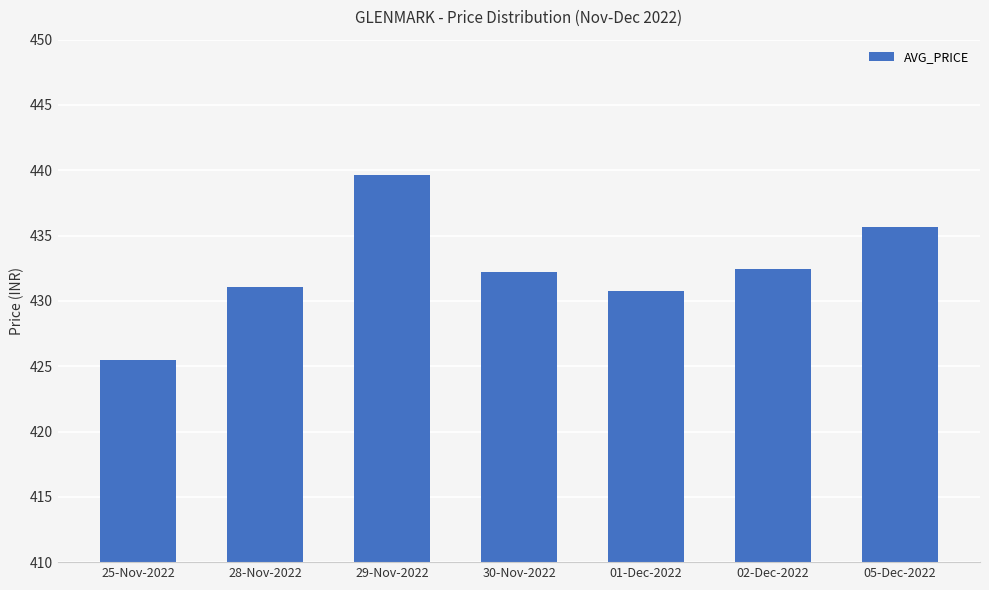

The chart shows a value of 432.2 at 30-Nov-2022. True or false?

True